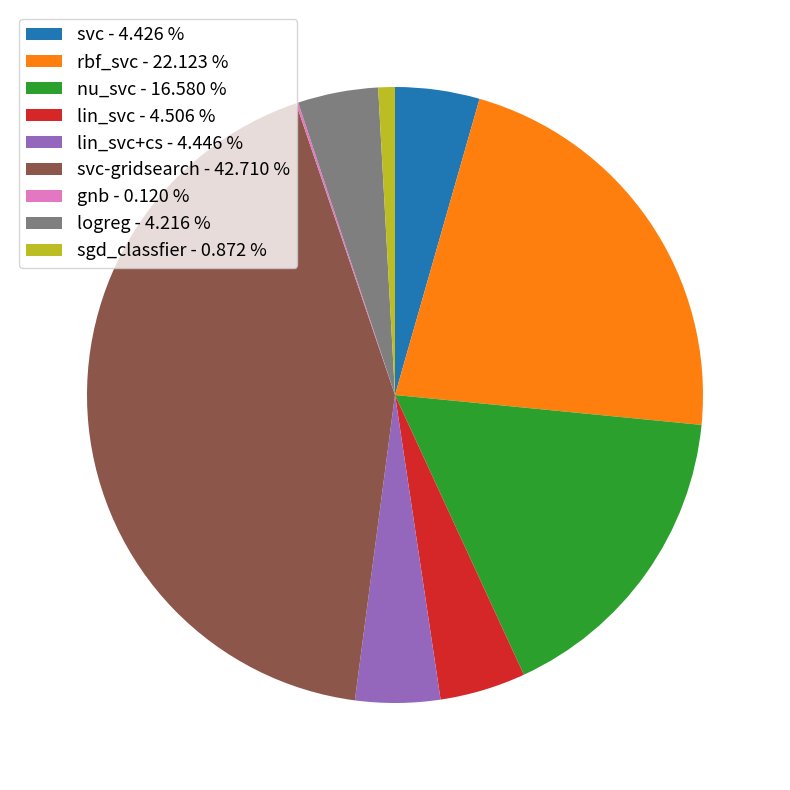

Which category has the biggest portion of the pie?

svc-gridsearch - 42.710 %